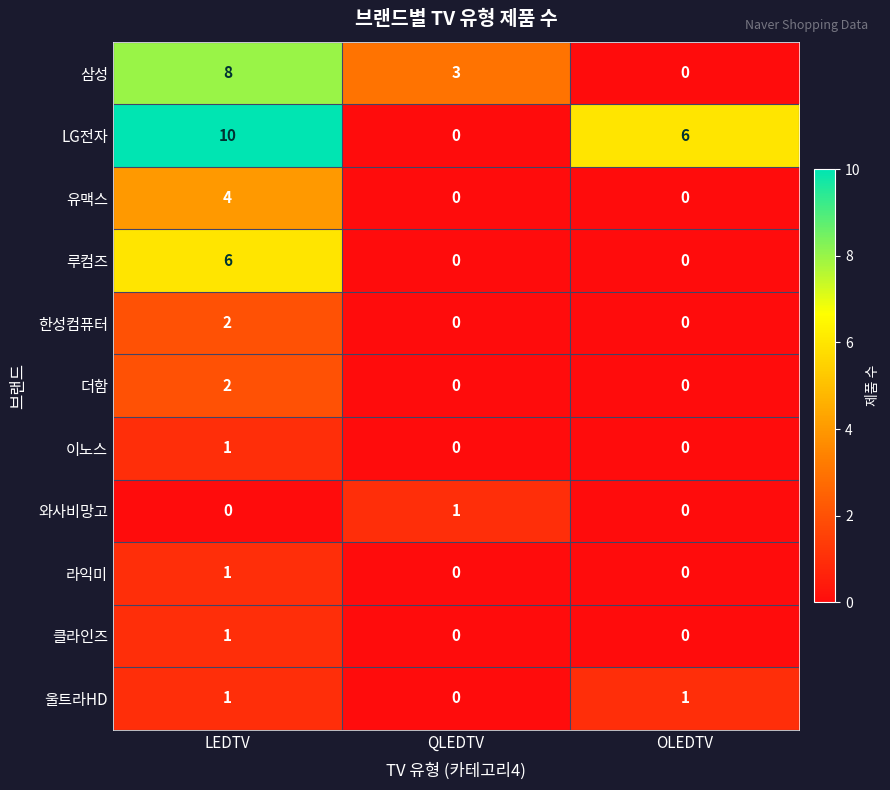

What is the greatest value displayed?

10